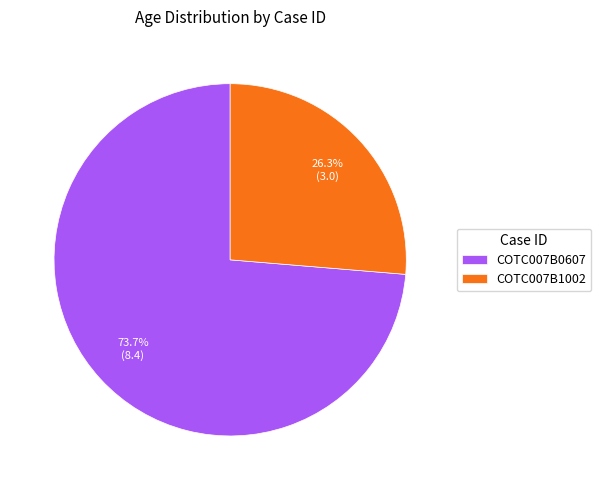

What percentage is the COTC007B0607 slice, to the nearest percent?

74%